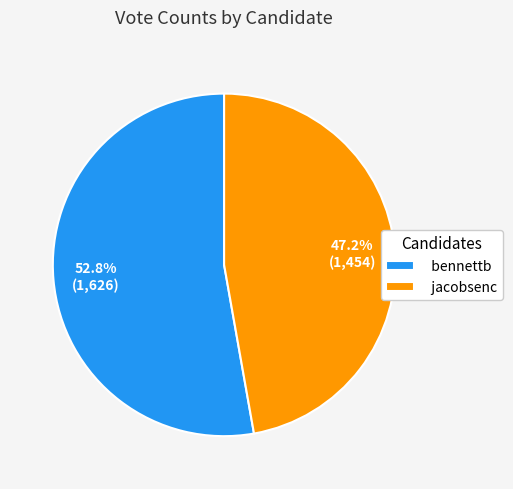

To the nearest percent, what is the combined percentage of bennettb and jacobsenc?

100%